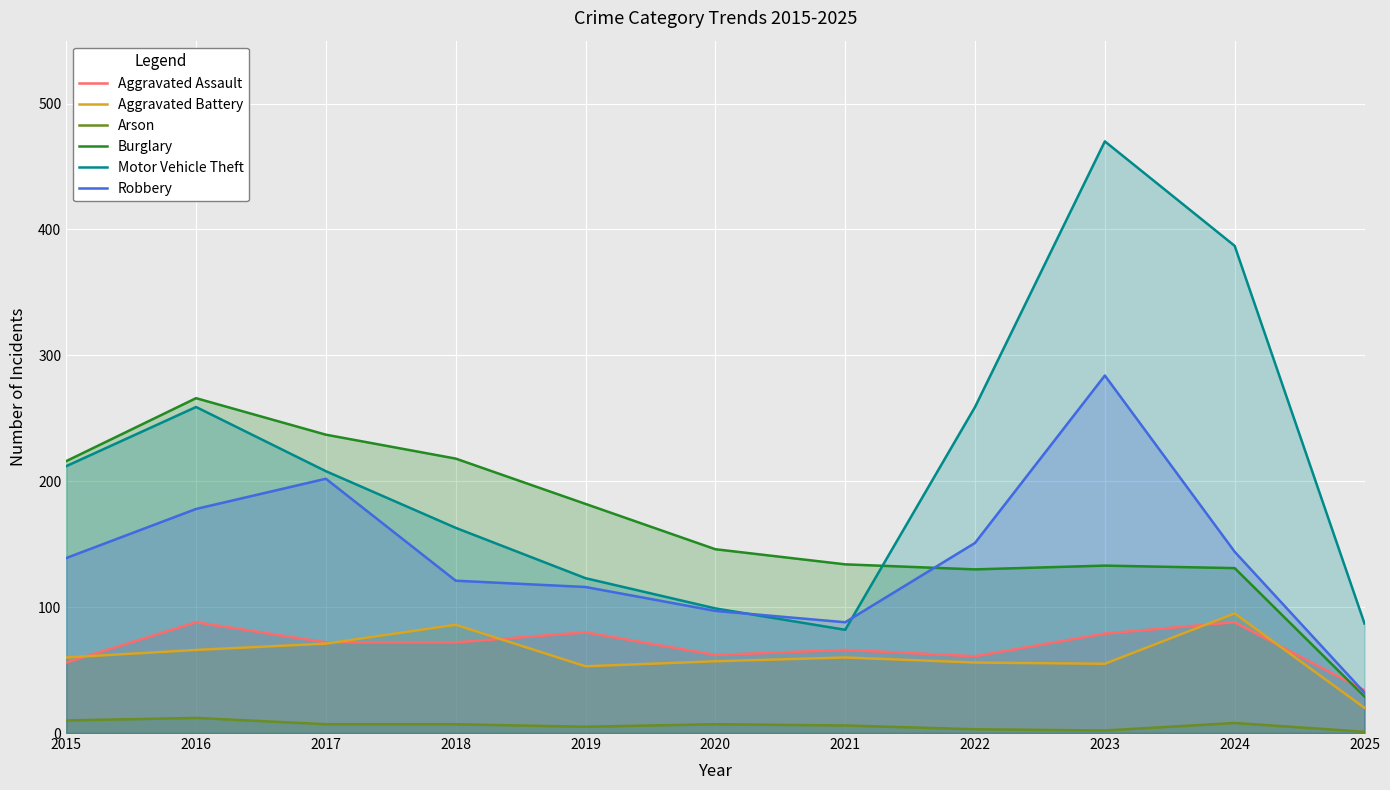

What is the total value across all series at 2025?

203